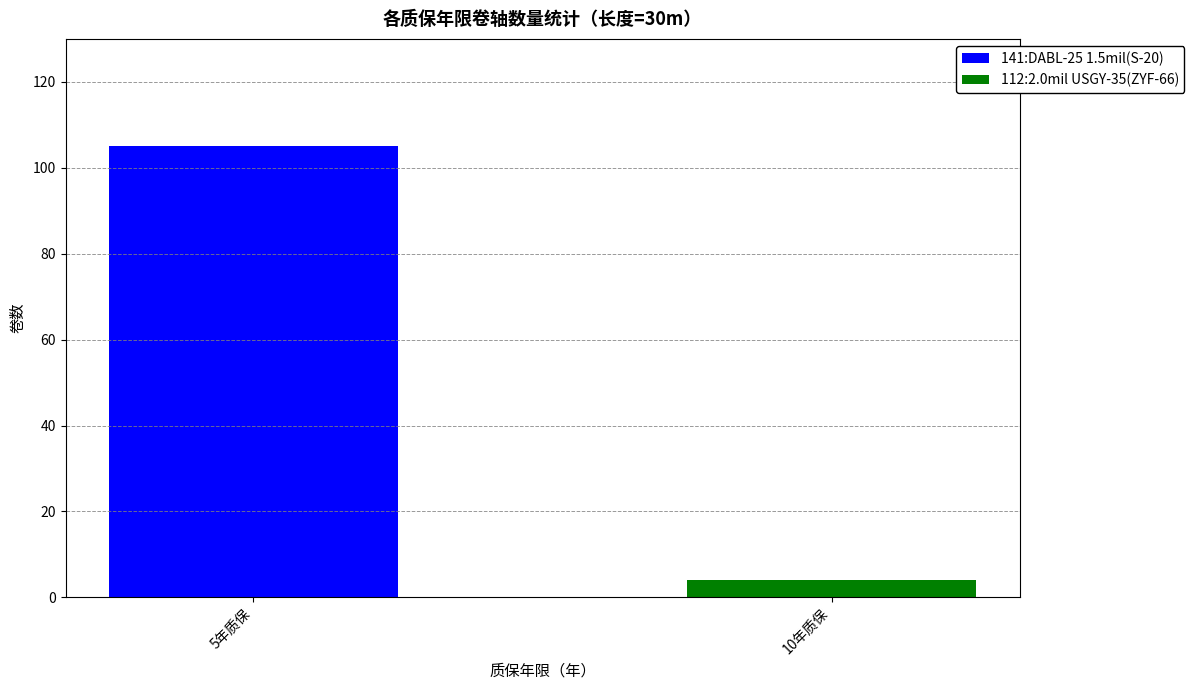

How many series are shown in this chart?

2